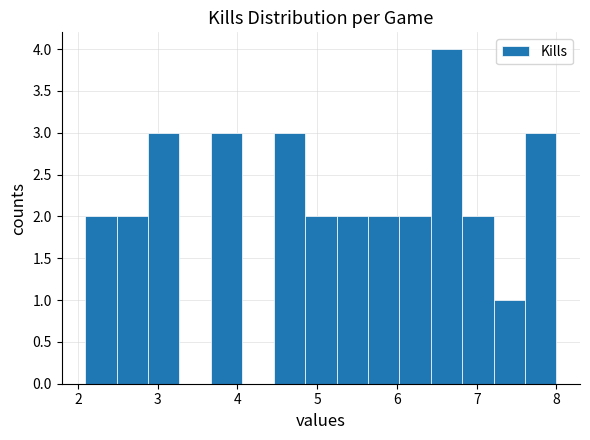

Read against the x-axis, roughly where is the centre of the tallest bar?

6.6